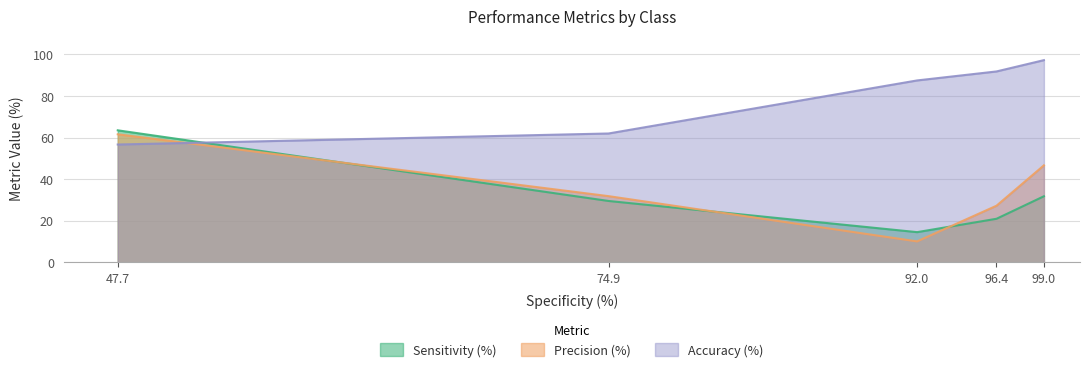

At which category is the sum across all series the highest?

47.7